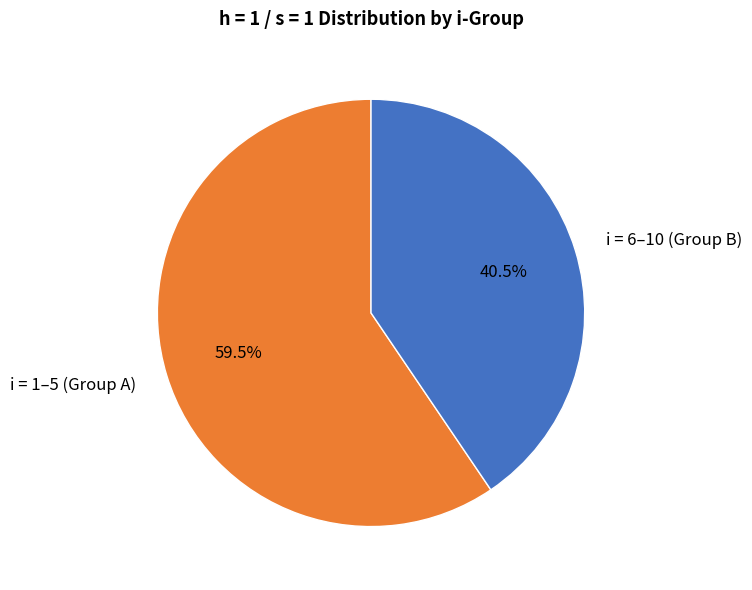

Combined, what portion of the pie is i = 6–10 (Group B) and i = 1–5 (Group A)?

100.0%